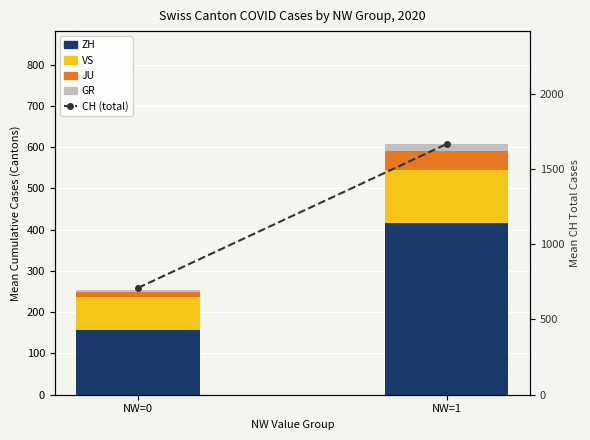

What is the difference between the maximum and minimum values in the CH (total) series?

956.4